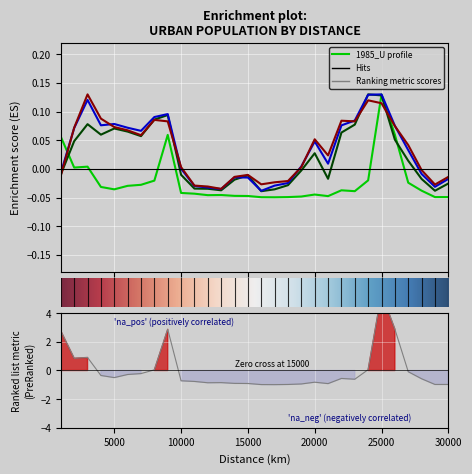

The 1995_U series shows -0.0 at 27. True or false?

False